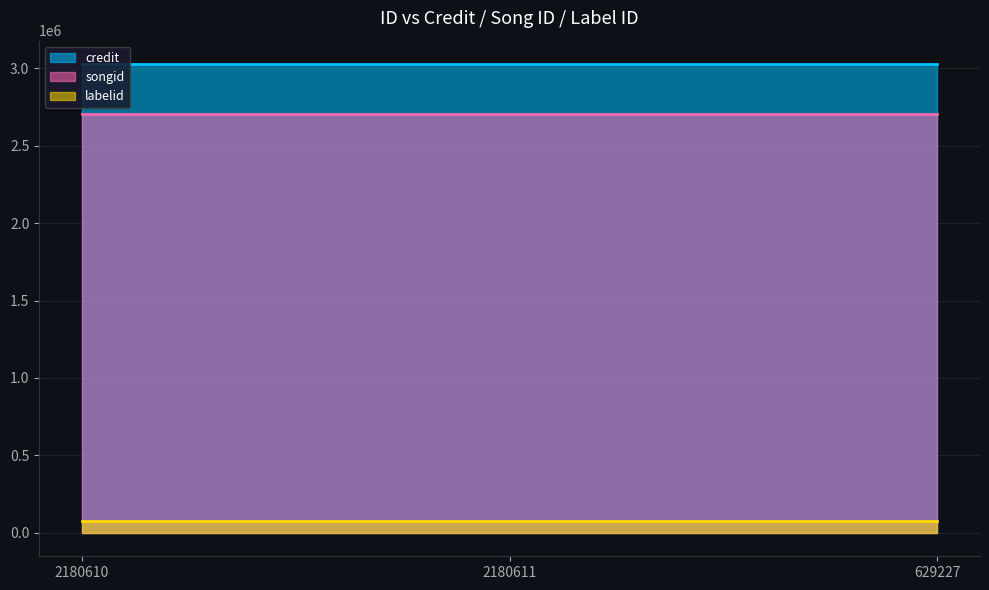

True or false: labelid and songid intersect in this chart.

False